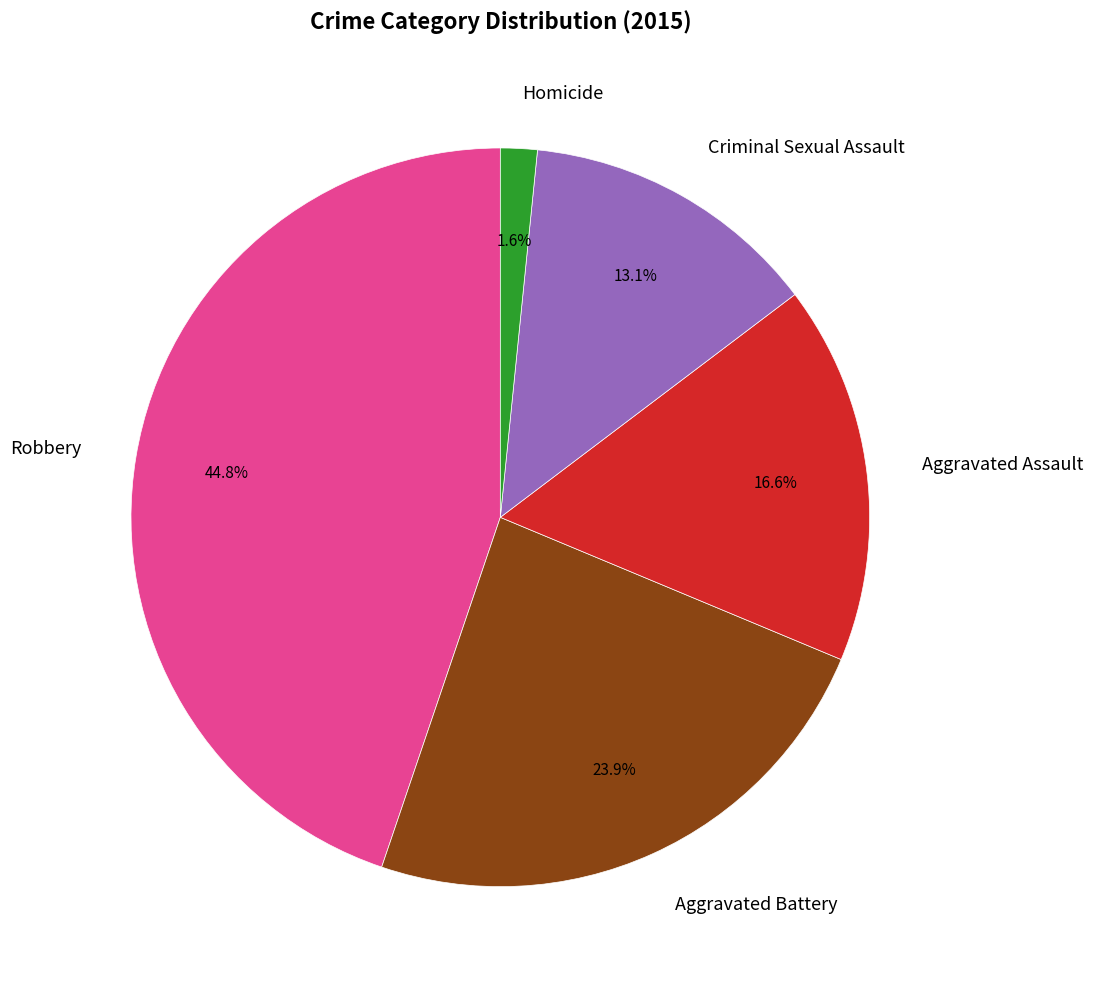

What is the smallest slice in the pie chart?

Homicide